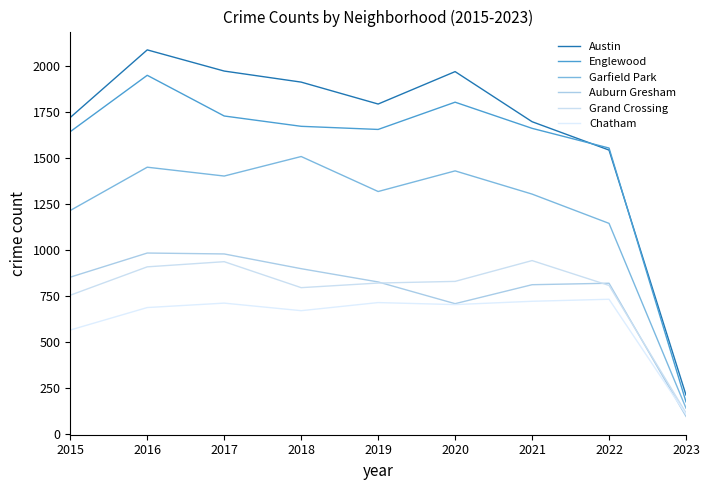

True or false: Austin and Grand Crossing intersect in this chart.

False